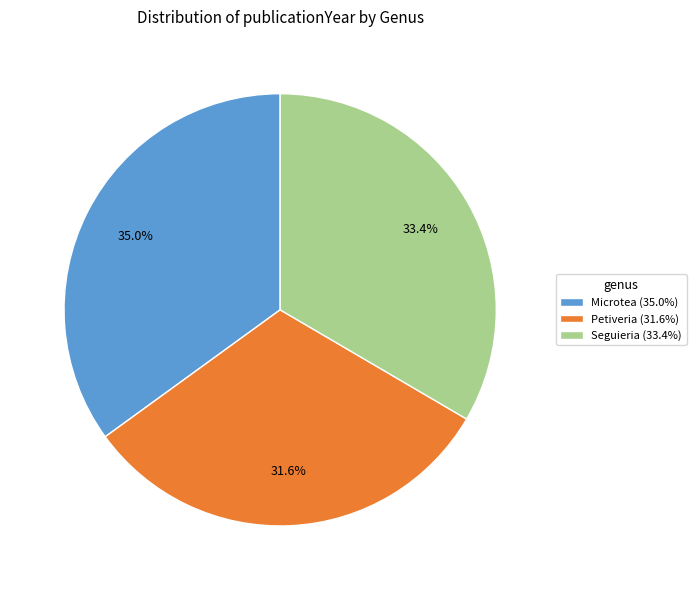

Combined, do Microtea and Petiveria account for over 50%?

Yes